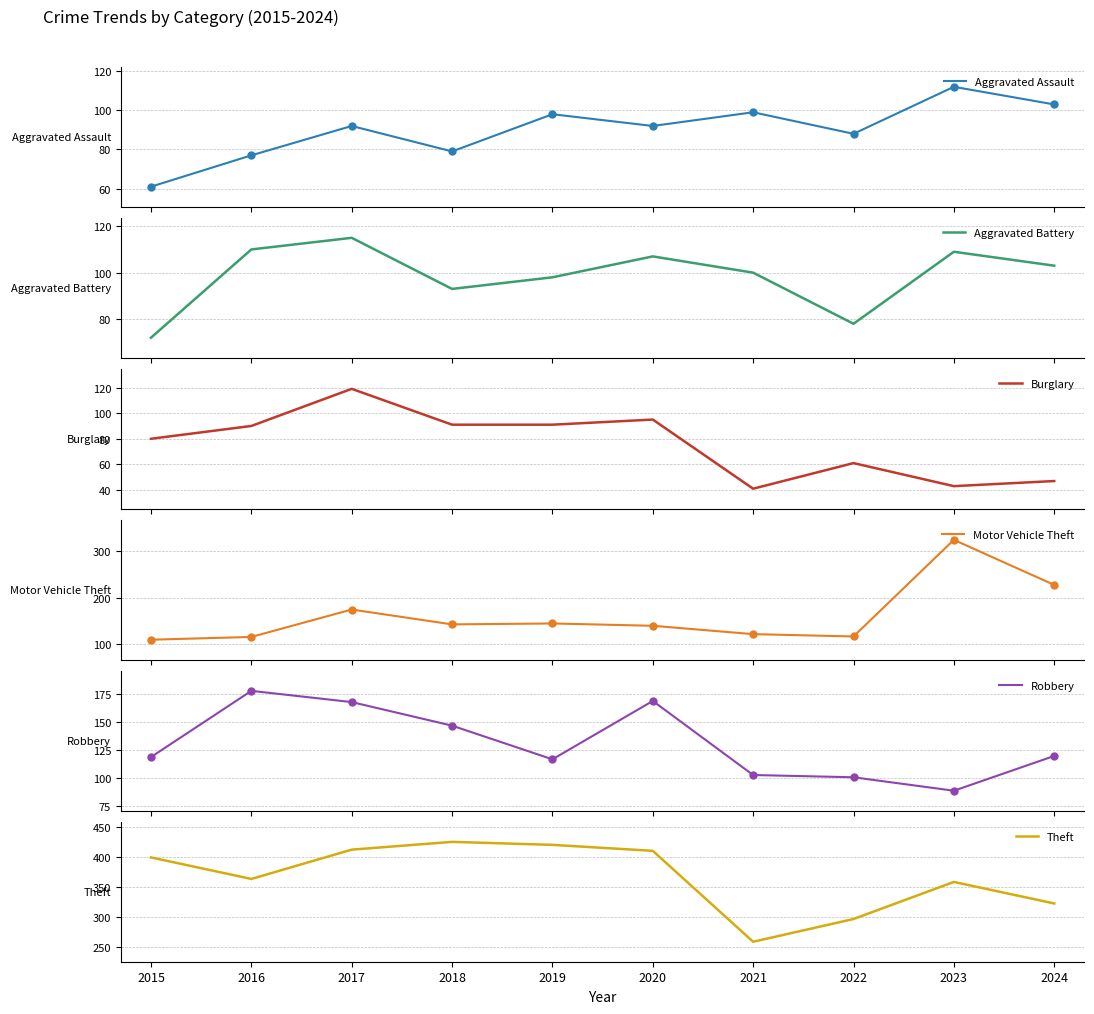

What is the total value across all series at 2019?

969